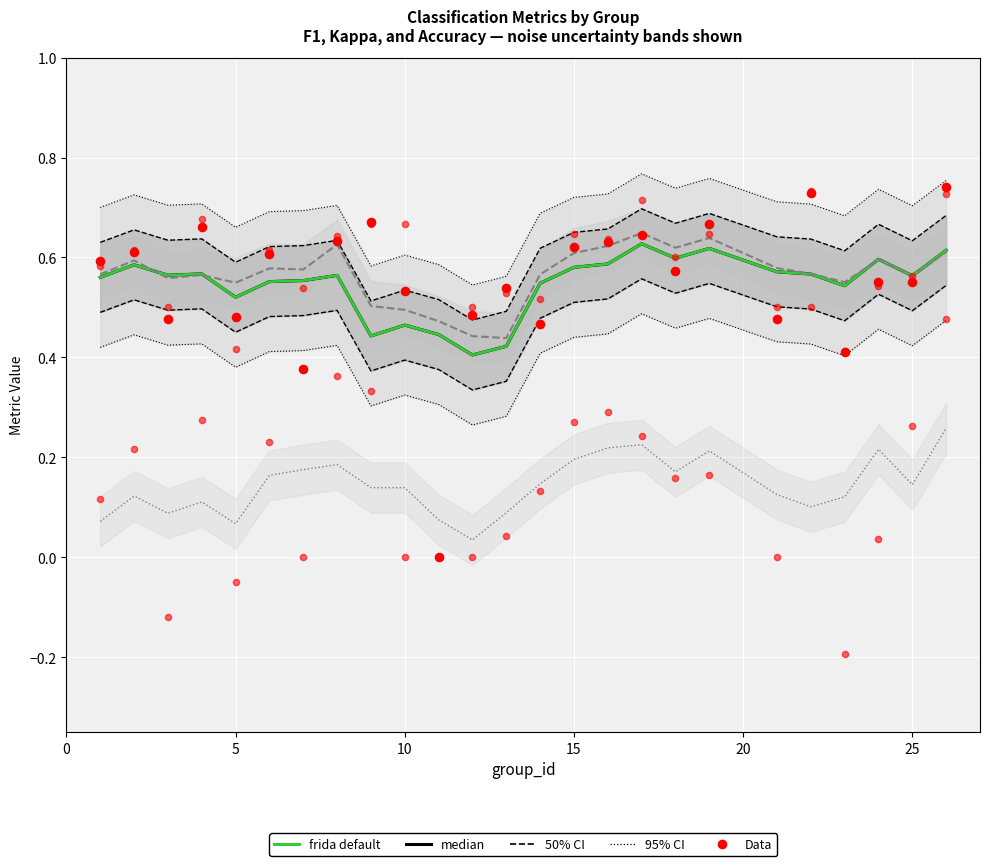

Which series has the largest total across all categories?

Data (F1)